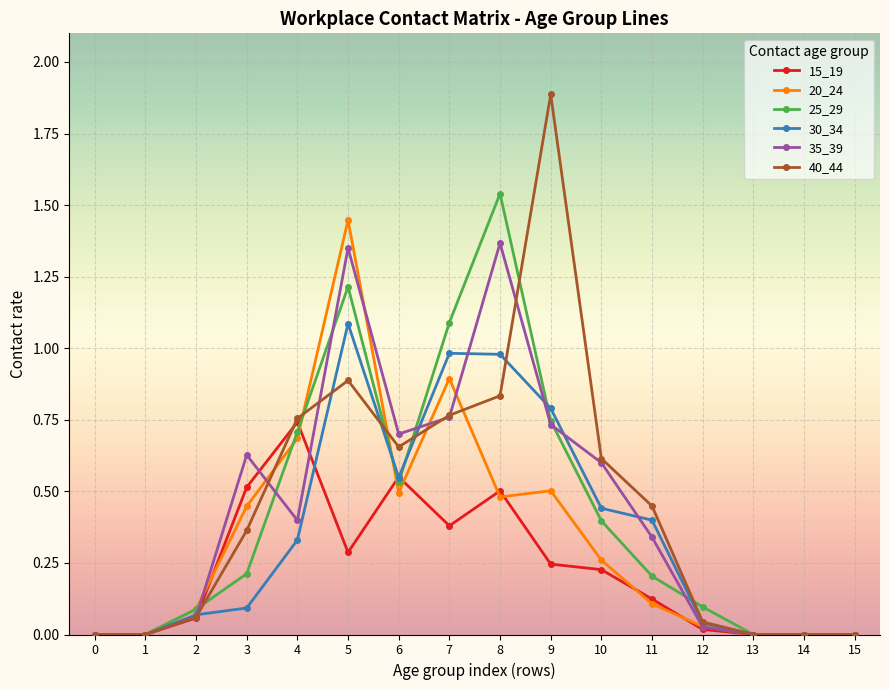

List the series in order of their peak value, lowest first.

15_19, 30_34, 35_39, 20_24, 25_29, 40_44